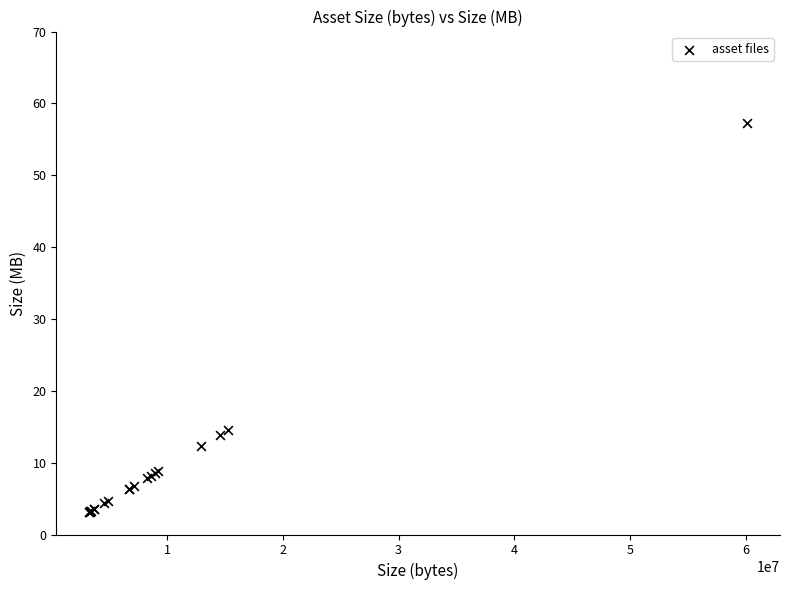

What Y value in the scatter plot is closest to 30?

14.6